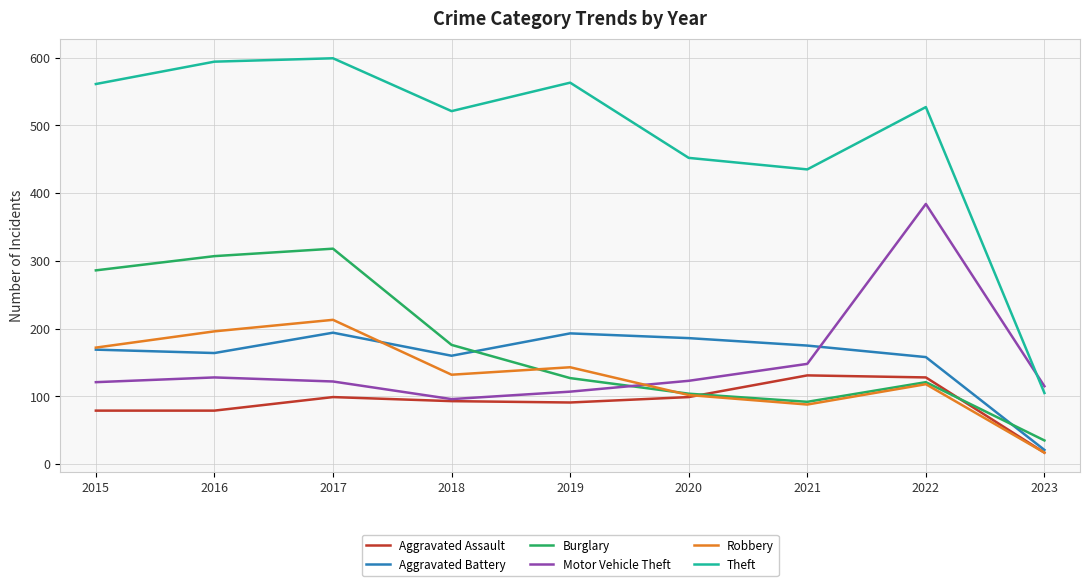

At which category is the sum across all series the highest?

2017